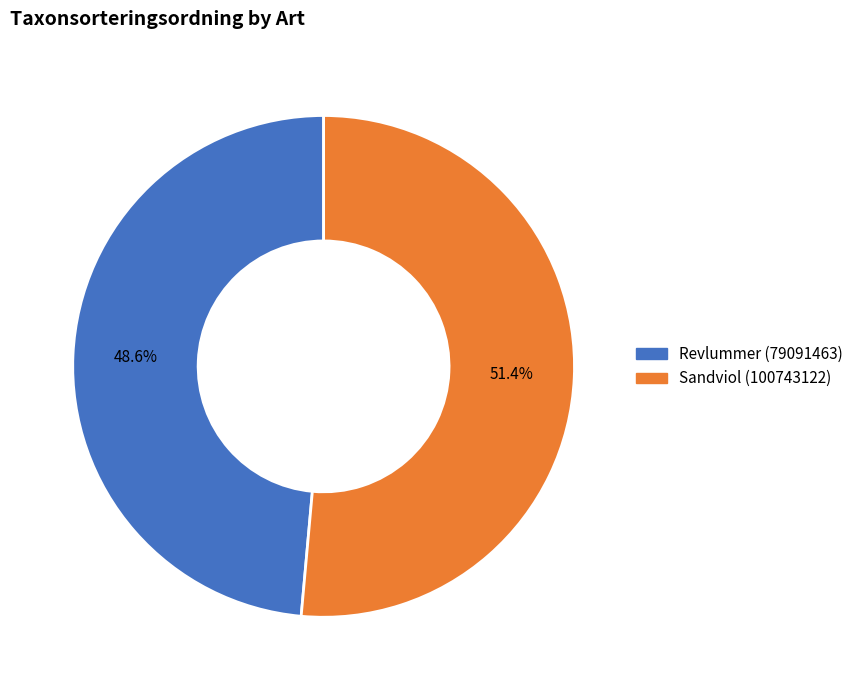

What is the smallest slice in the pie chart?

Revlummer (79091463)